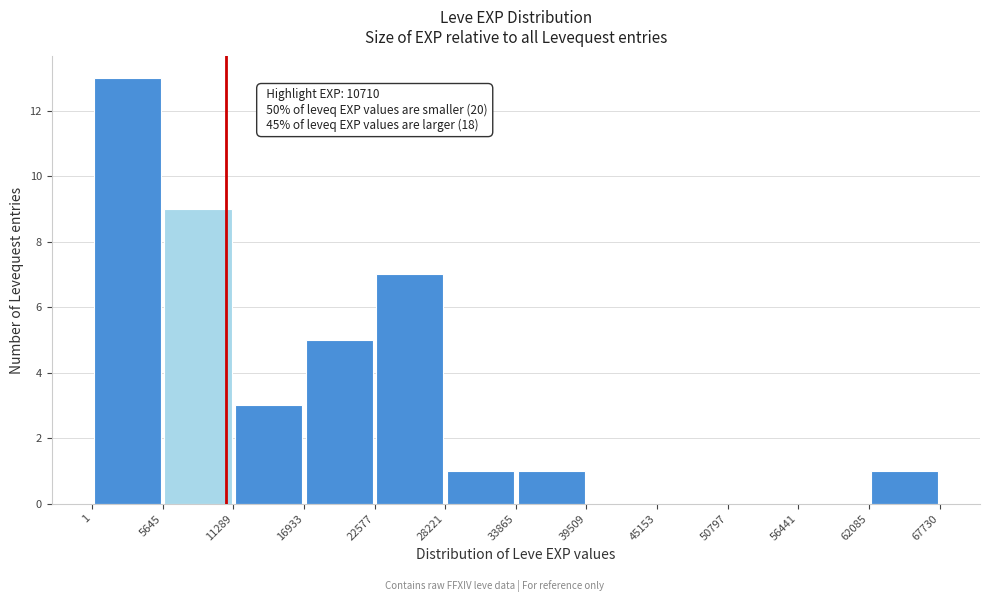

Over which range of the x-axis is the bar tallest?

1 to 5645